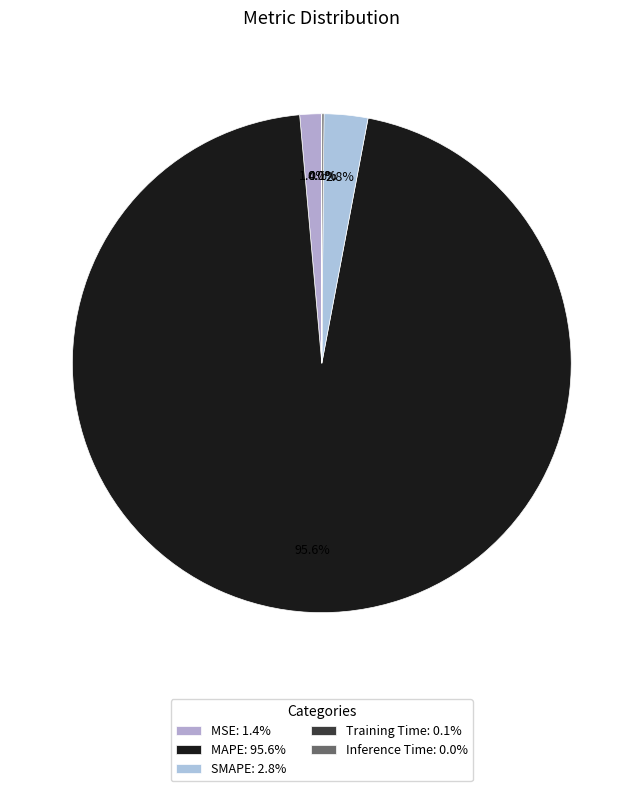

Rank the categories by value from lowest to highest.

Inference Time, Training Time, MSE, SMAPE, MAPE